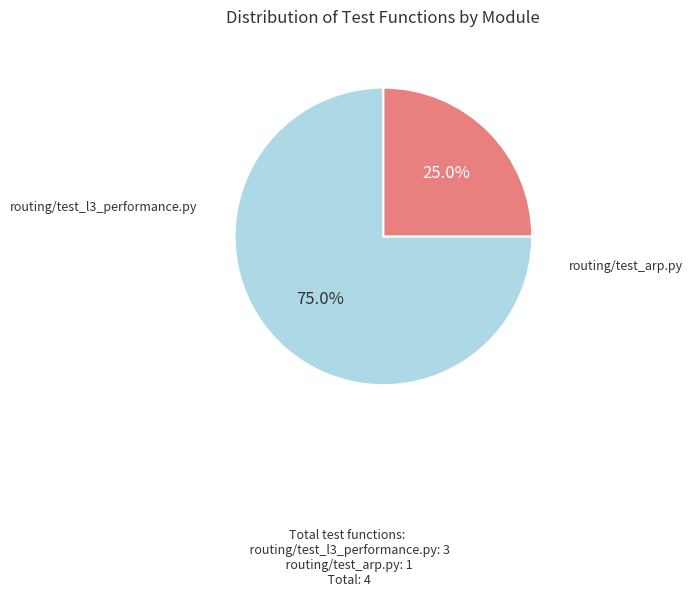

Is there a majority slice in this chart?

Yes